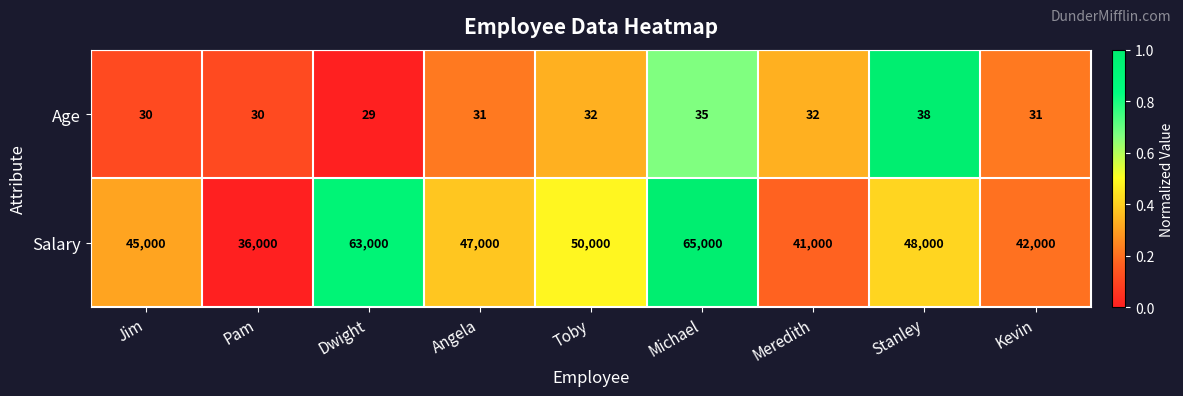

Reading left to right, list all the values displayed in this chart.

Age: Jim=30	Pam=30	Dwight=29	Angela=31	Toby=32	Michael=35	Meredith=32	Stanley=38	Kevin=31
Salary: Jim=45000	Pam=36000	Dwight=63000	Angela=47000	Toby=50000	Michael=65000	Meredith=41000	Stanley=48000	Kevin=42000